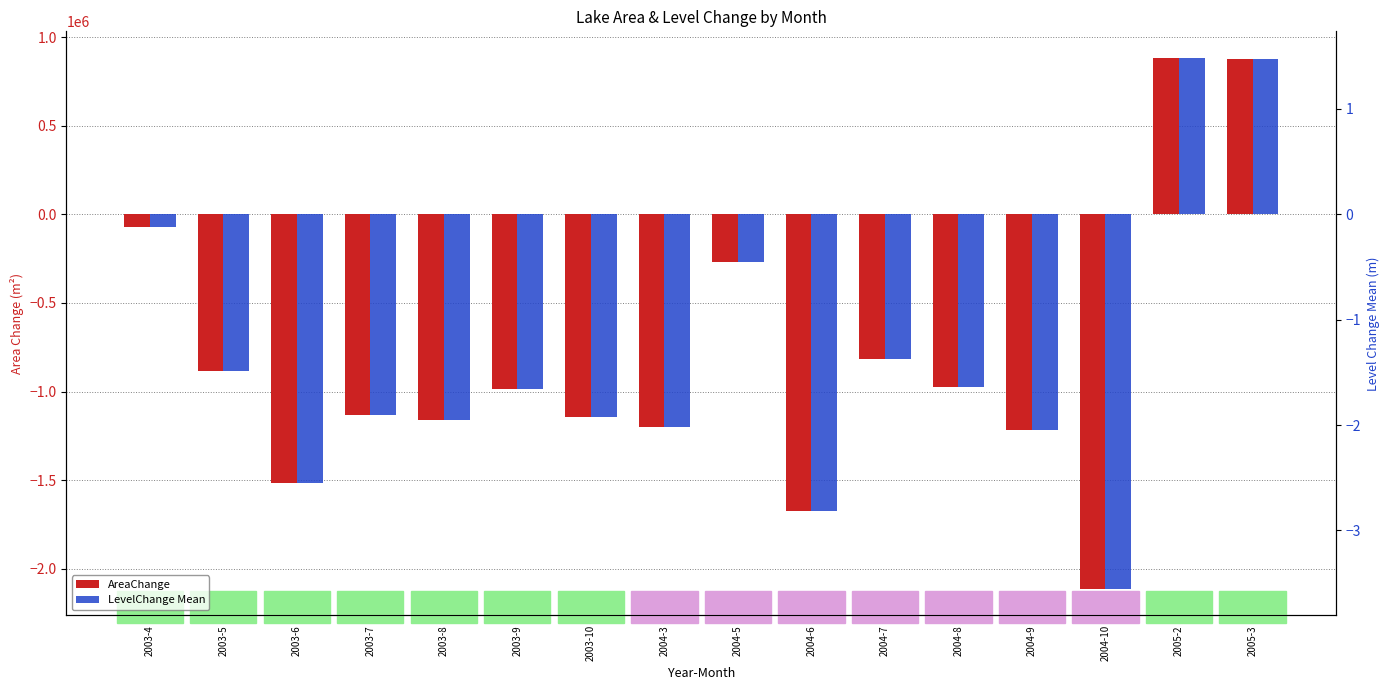

At which label does AreaChange first exceed -988200?

2003-4